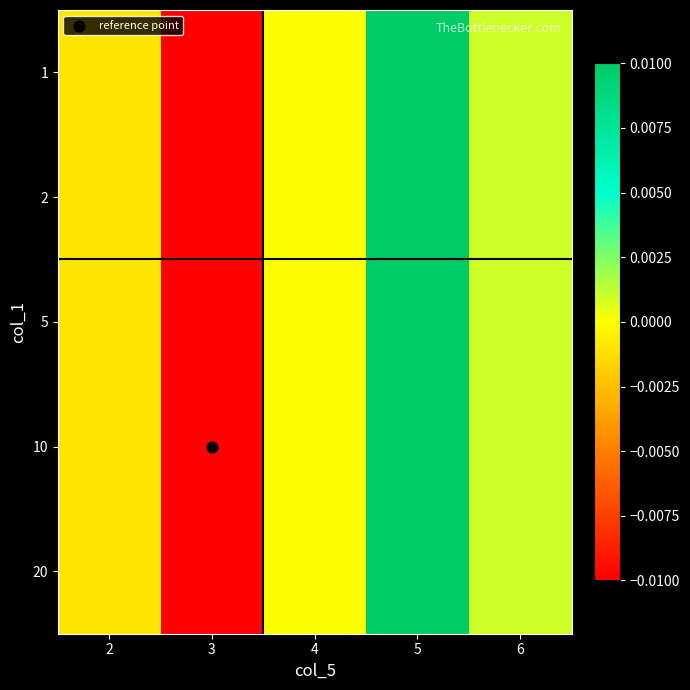

Rank the series at 6 from lowest to highest value.

1, 2, 5, 10, 20